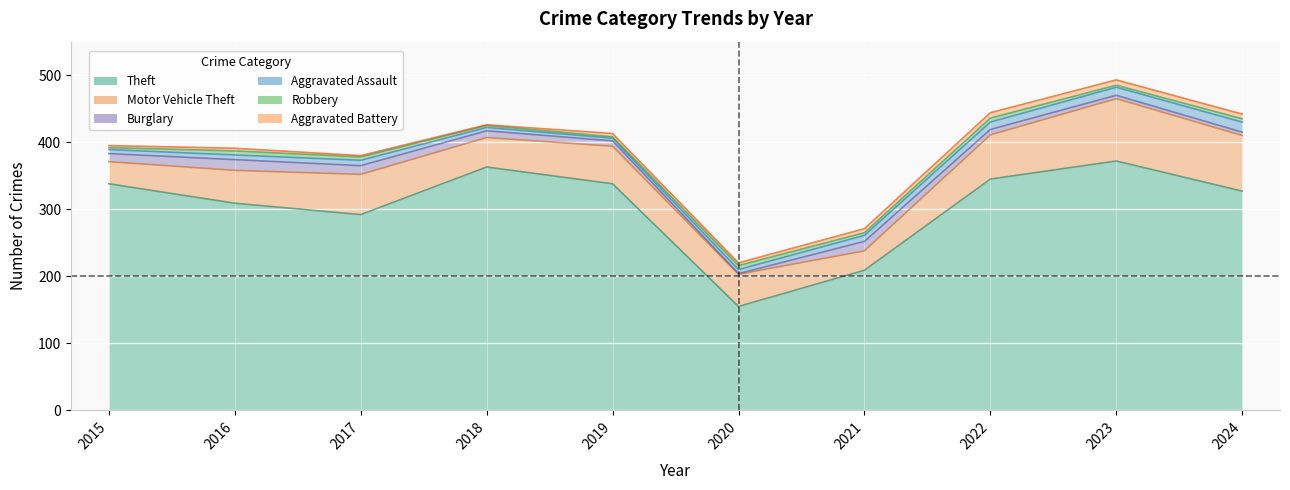

What is the minimum value shown in the chart?

1